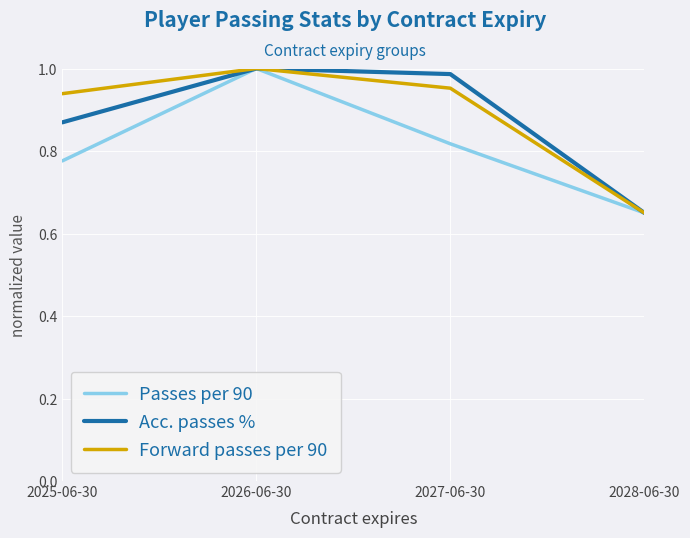

Where is Passes per 90 nearest to the value 0?

2028-06-30